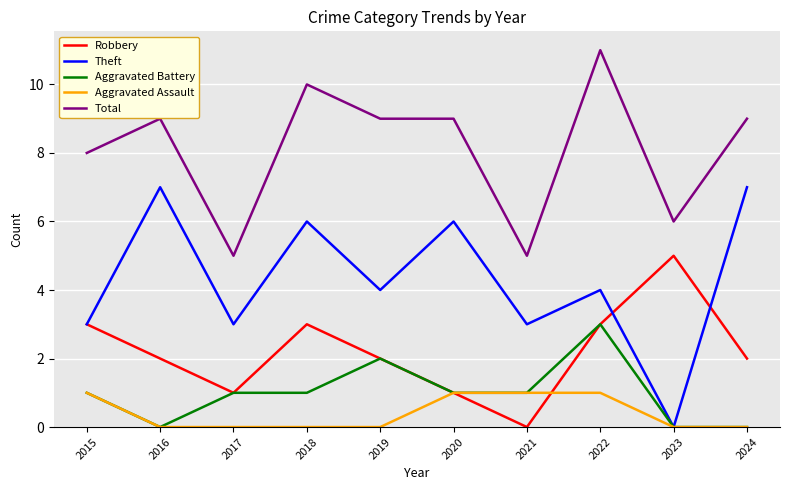

Where is the first local maximum for Robbery?

2018